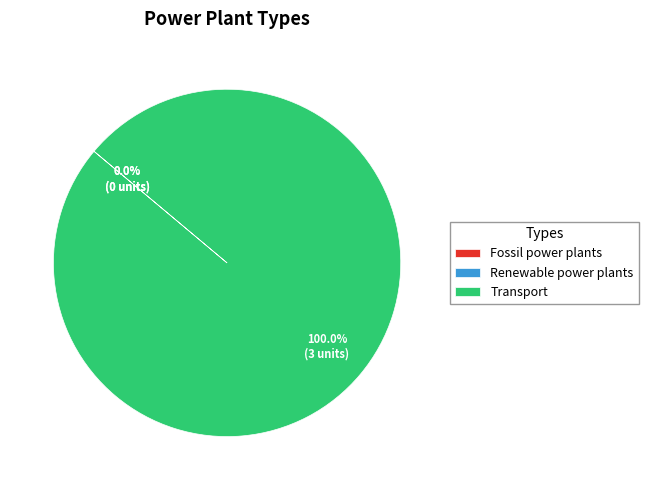

Is Transport the majority of the pie?

Yes